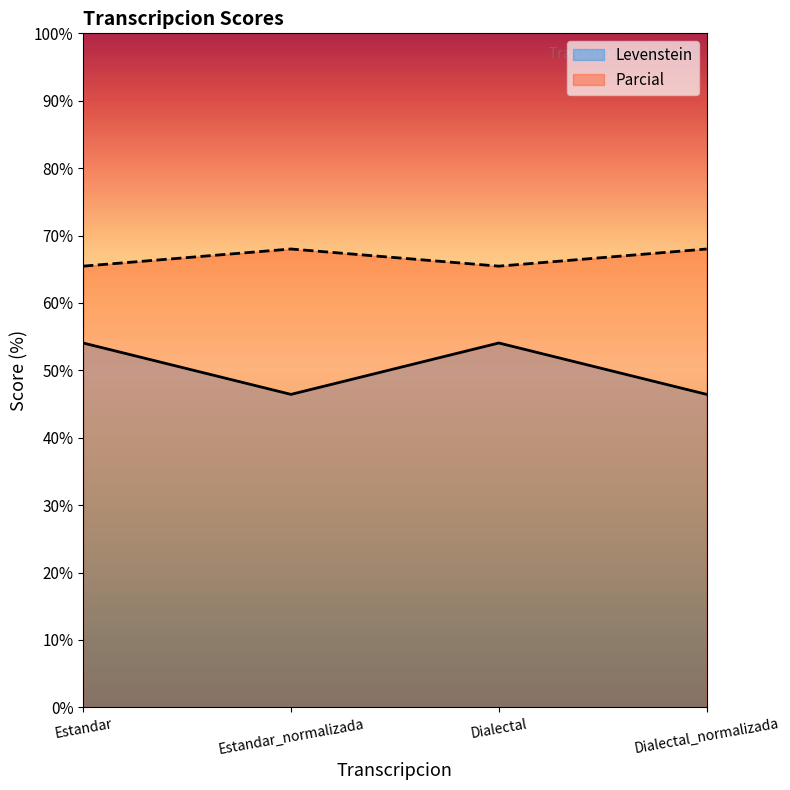

What is the average value of the Levenstein series?

50.2